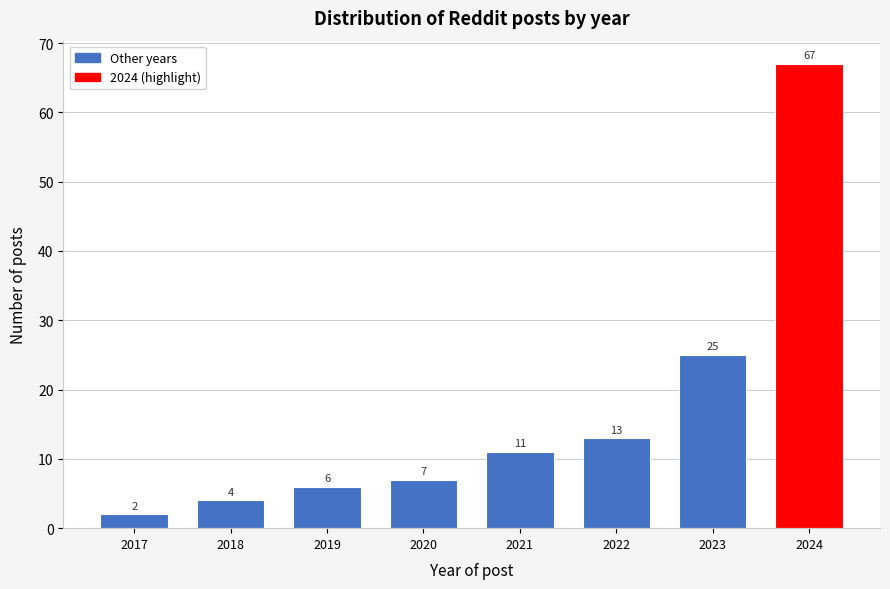

Reading left to right, list all the values displayed in this chart.

2	4	6	7	11	13	25	67